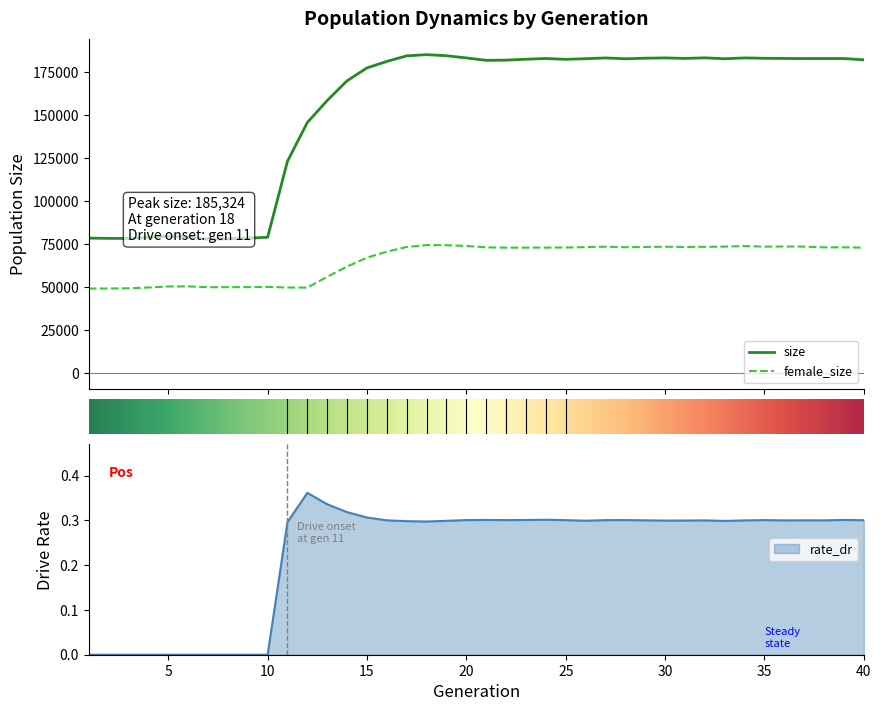

What is the value of the female_size point at the 2nd from the left?

49376.0